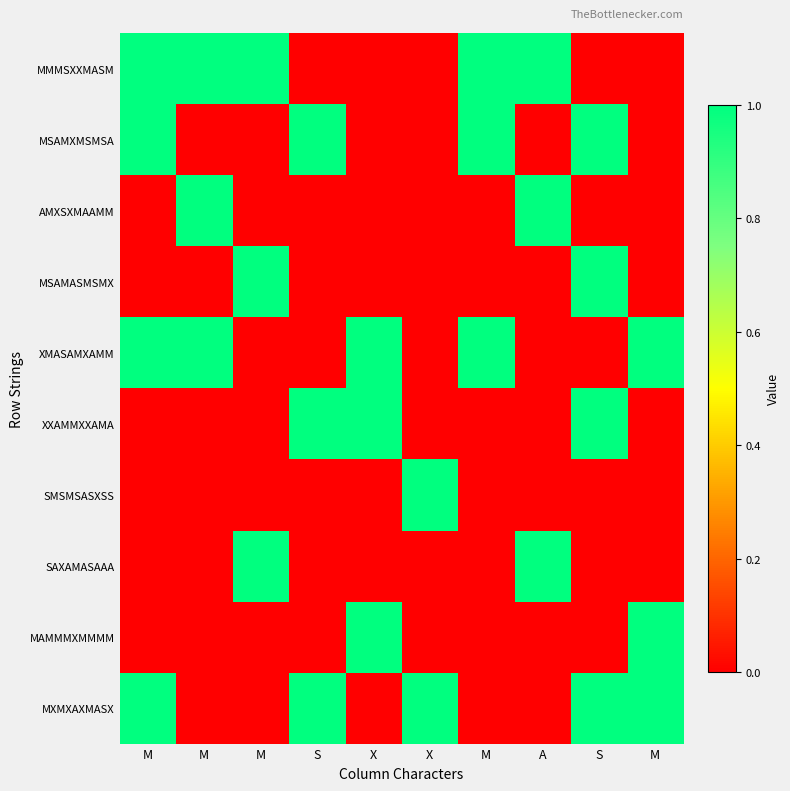

What is the maximum value shown in the chart?

1